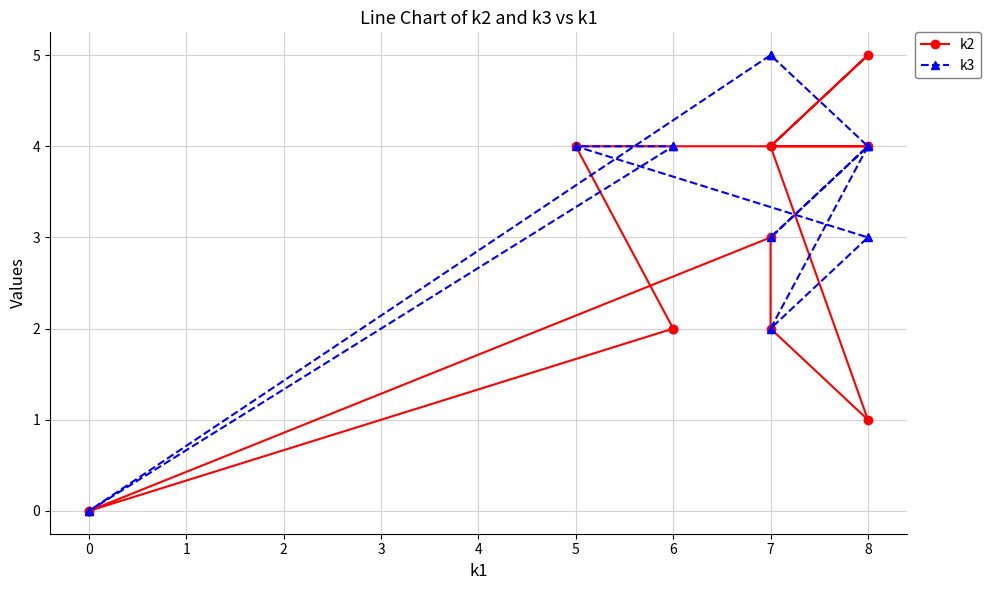

Which series has the largest total across all categories?

k3